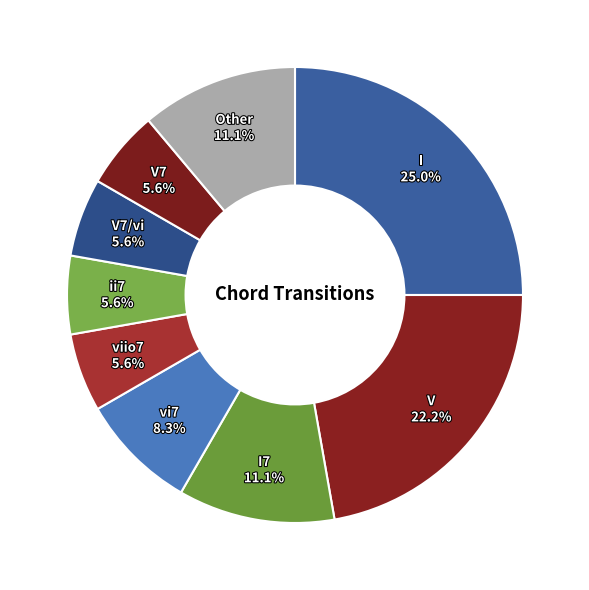

What percentage is NOT represented by I?

75.0%